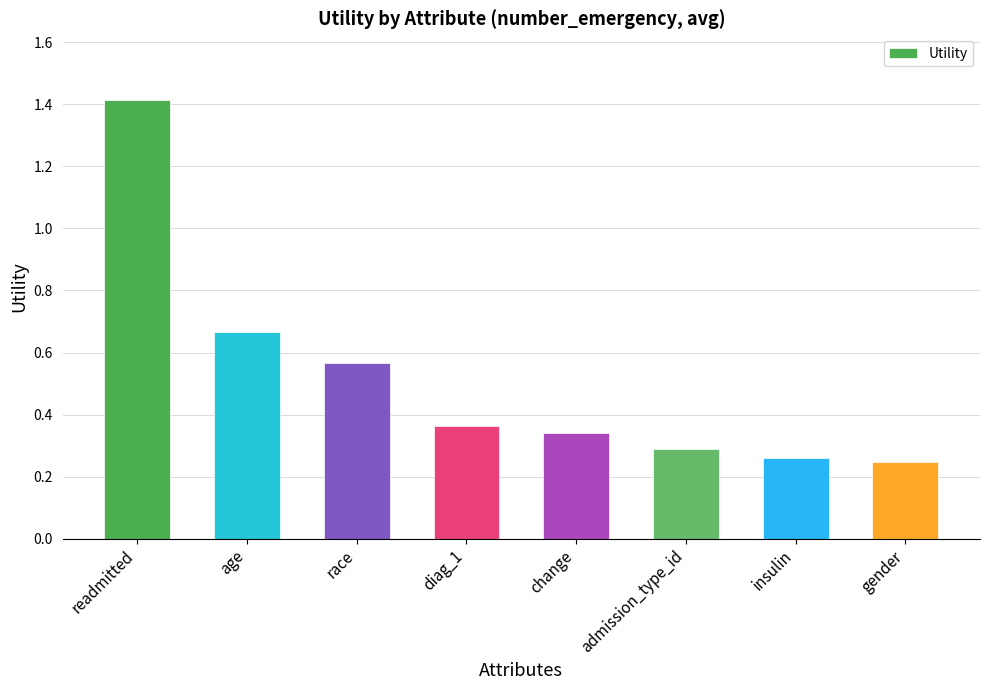

What is the change in value from race to diag_1?

-0.2